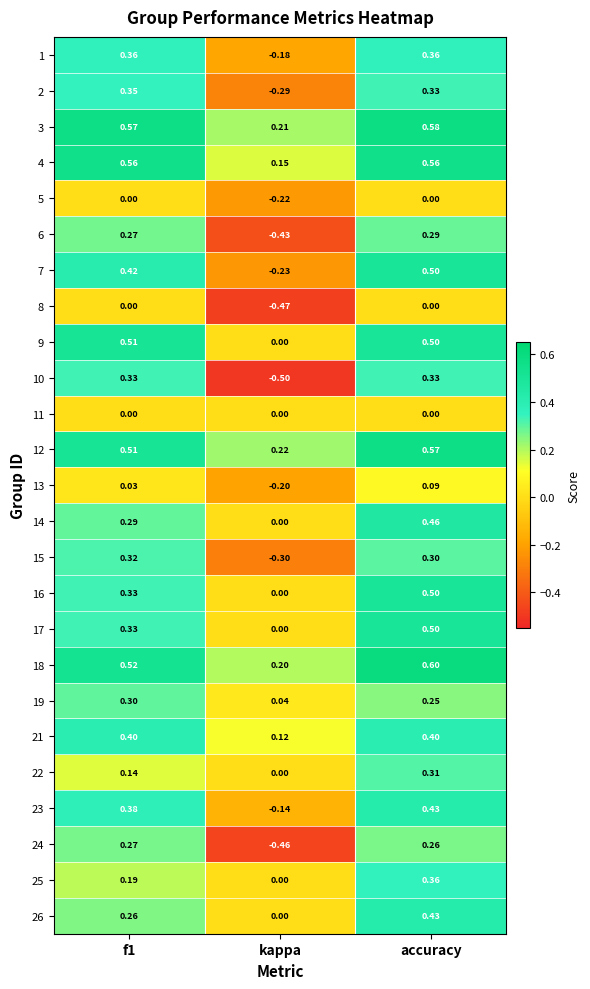

Is the value of 1 at f1 greater than the value of 3 at f1?

No